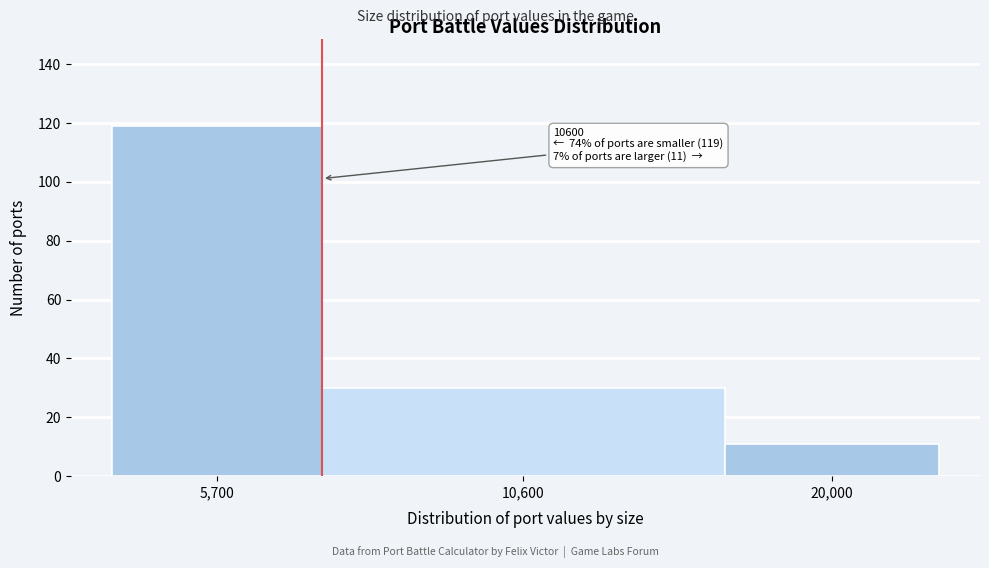

Reading left to right, extract all data points from this chart.

5,700=119	10,600=30	20,000=11